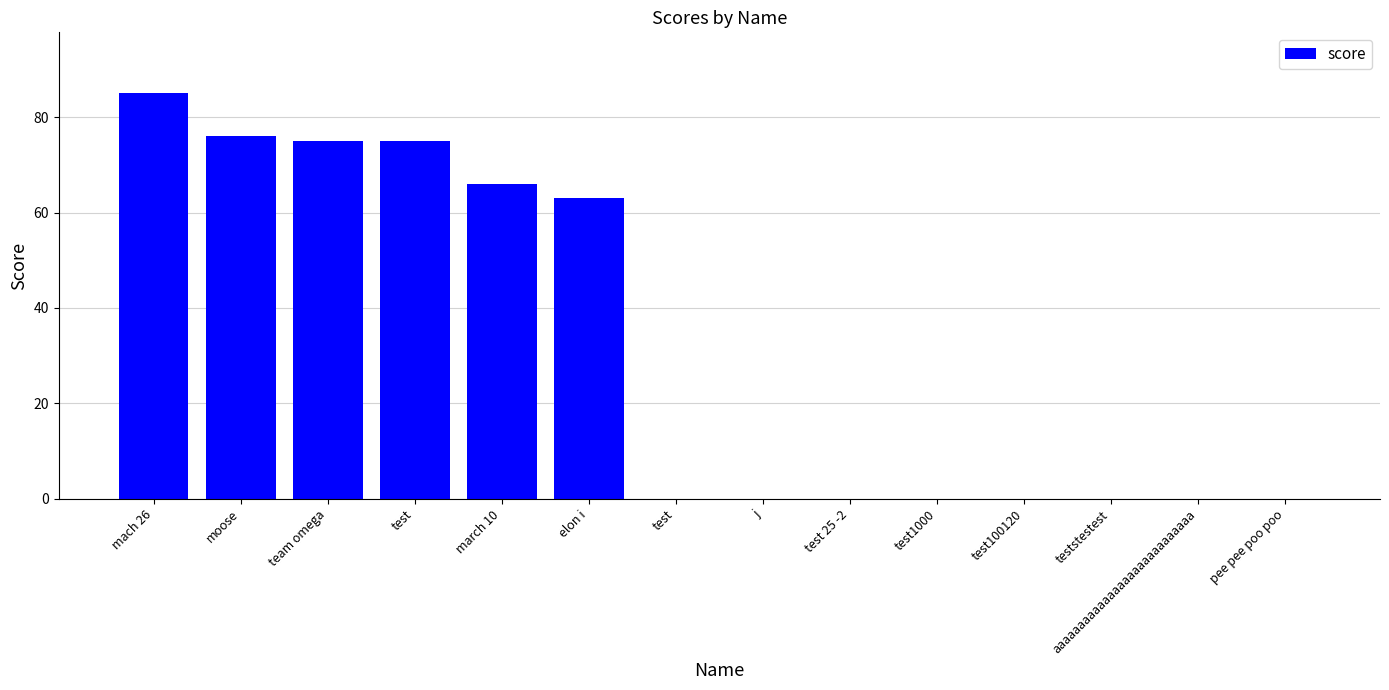

Reading right to left, what are all the values shown in this chart?

pee pee poo poo=0	aaaaaaaaaaaaaaaaaaaaaaaaaaaa=0	teststestest=0	test100120=0	test1000=0	test 25 -2=0	j=0	test=0	elon i=63	march 10=66	test=75	team omega=75	moose=76	mach 26=85